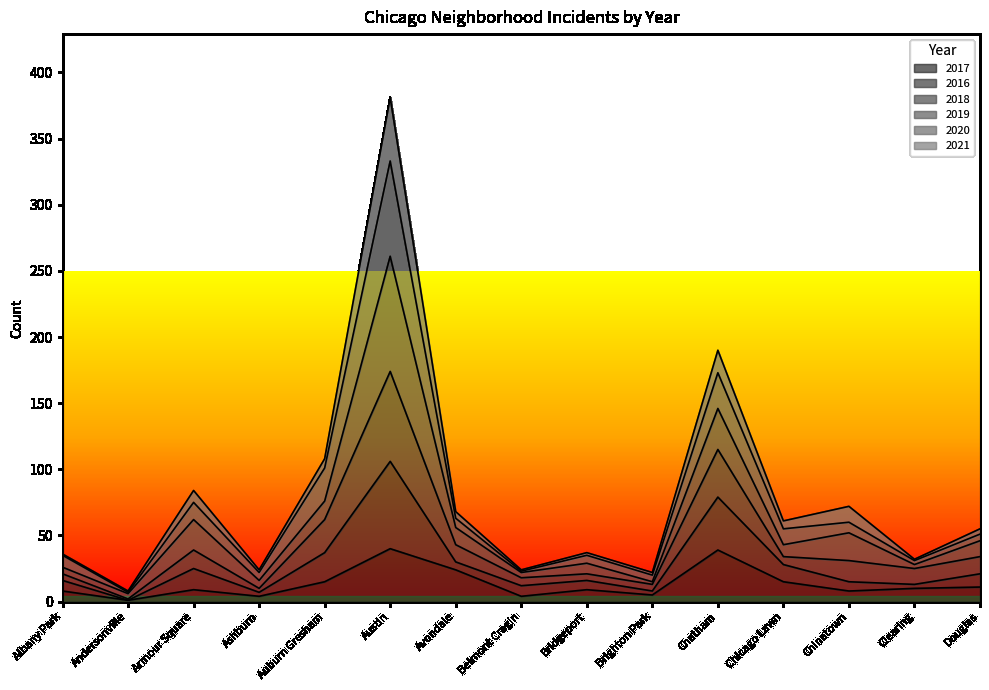

Rank the categories by 2018 value from highest to lowest.

Austin, Chatham, Auburn Gresham, Armour Square, Avondale, Chinatown, Douglas, Chicago Lawn, Bridgeport, Clearing, Albany Park, Belmont Cragin, Ashburn, Brighton Park, Andersonville